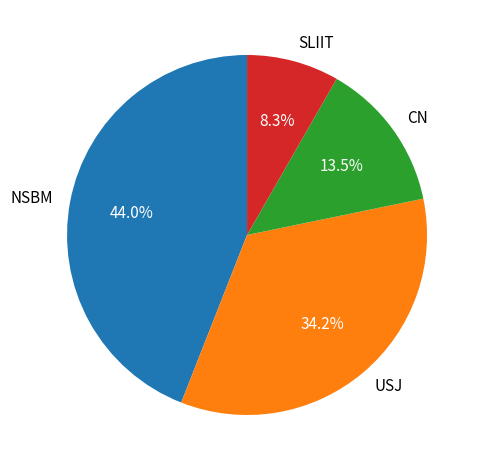

Which category has the biggest portion of the pie?

NSBM